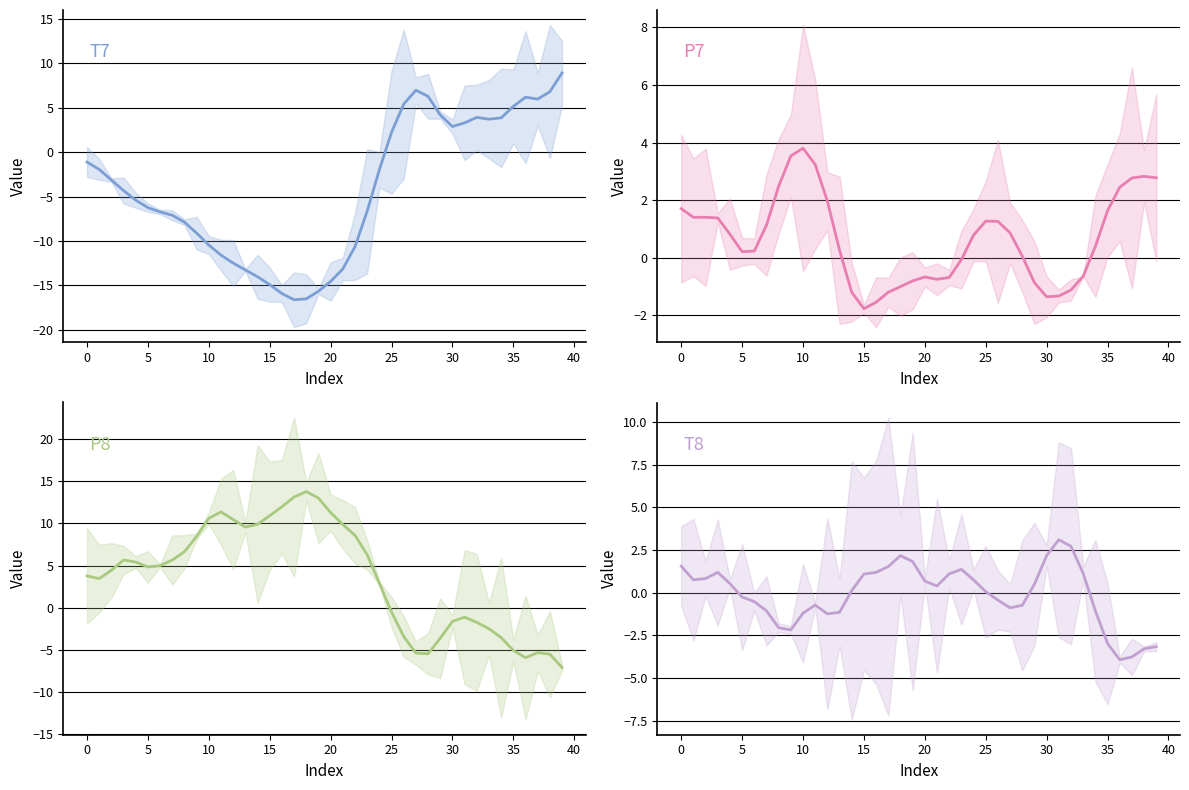

What is the difference between the maximum and second lowest values in the P8 series?

19.7